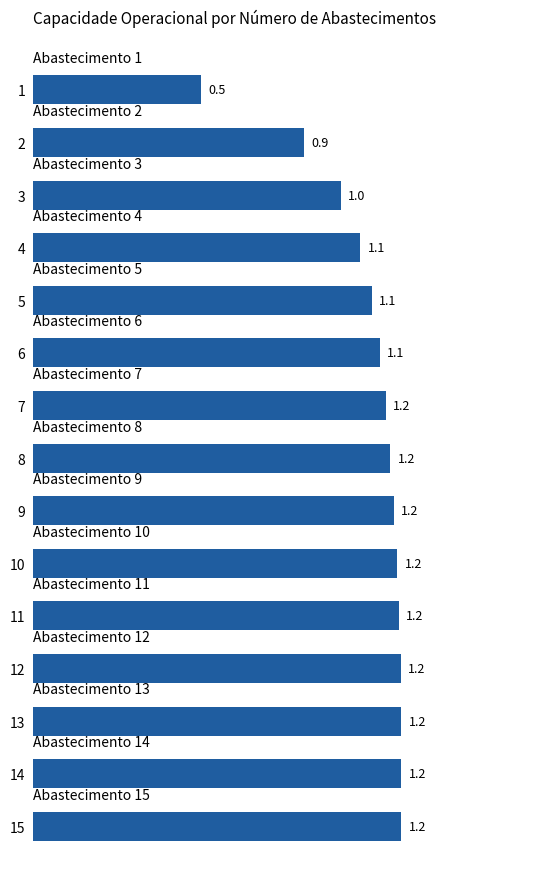

Reading top to bottom, transcribe all the data shown in this chart.

0.5	0.9	1.0	1.1	1.1	1.1	1.2	1.2	1.2	1.2	1.2	1.2	1.2	1.2	1.2